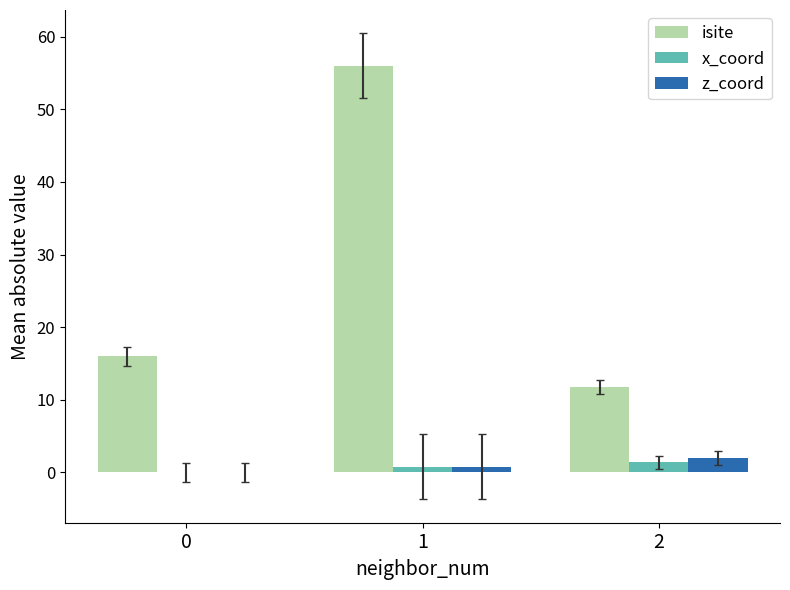

Which series has the largest total across all categories?

isite